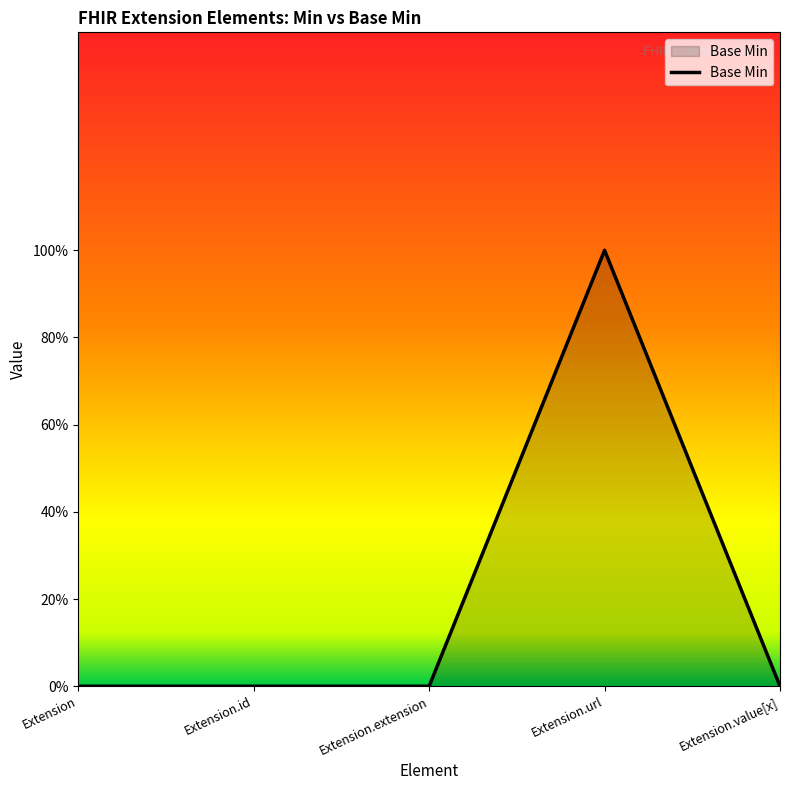

Does the chart display data point markers on the line(s)?

No